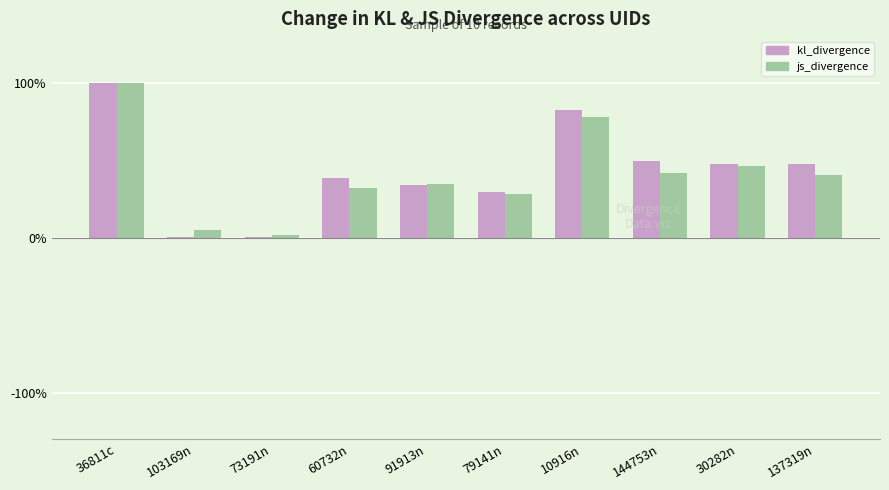

What is the sum of the js_divergence values at 60732n and 36811c?

131.8